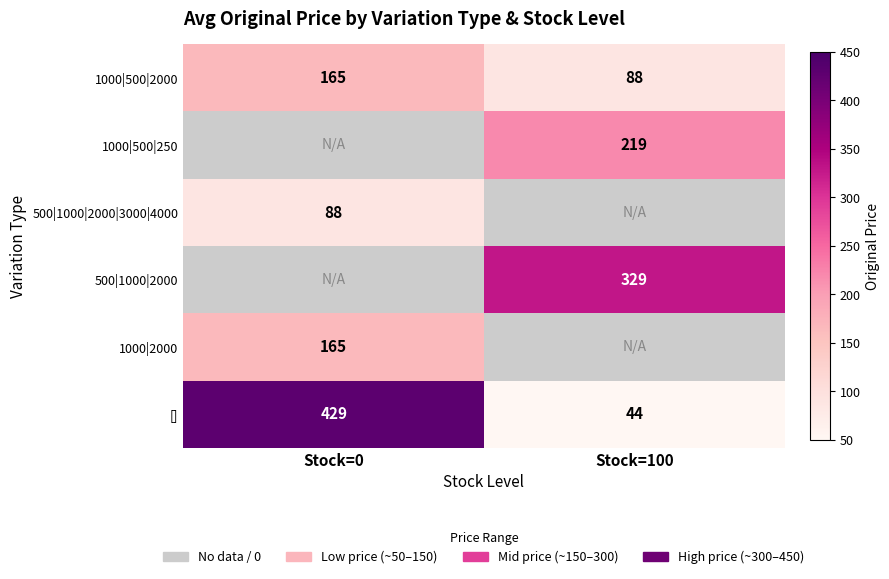

What is the greatest value displayed?

429.0